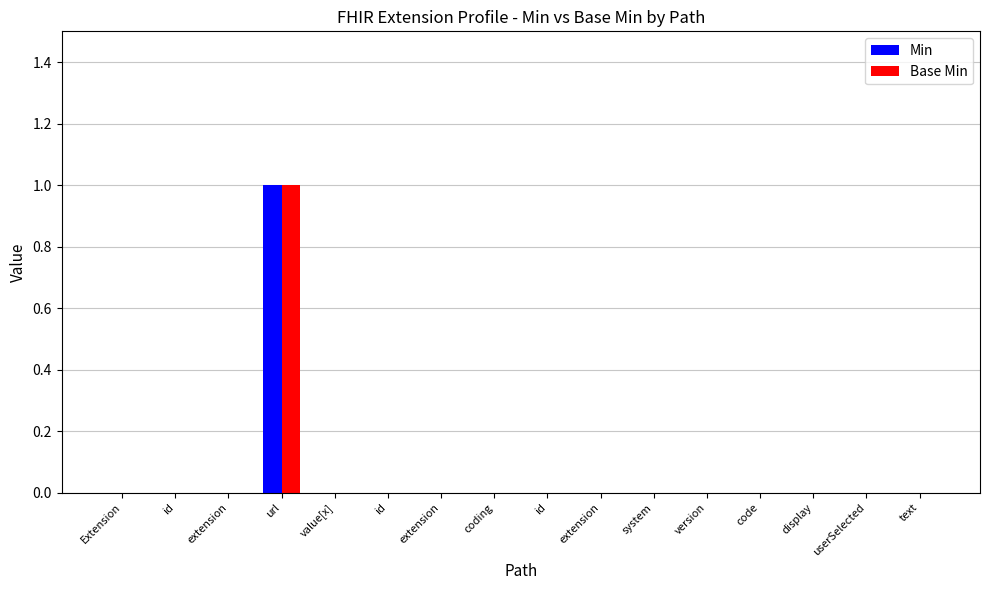

What is the difference between the maximum and minimum values in the Base Min series?

1